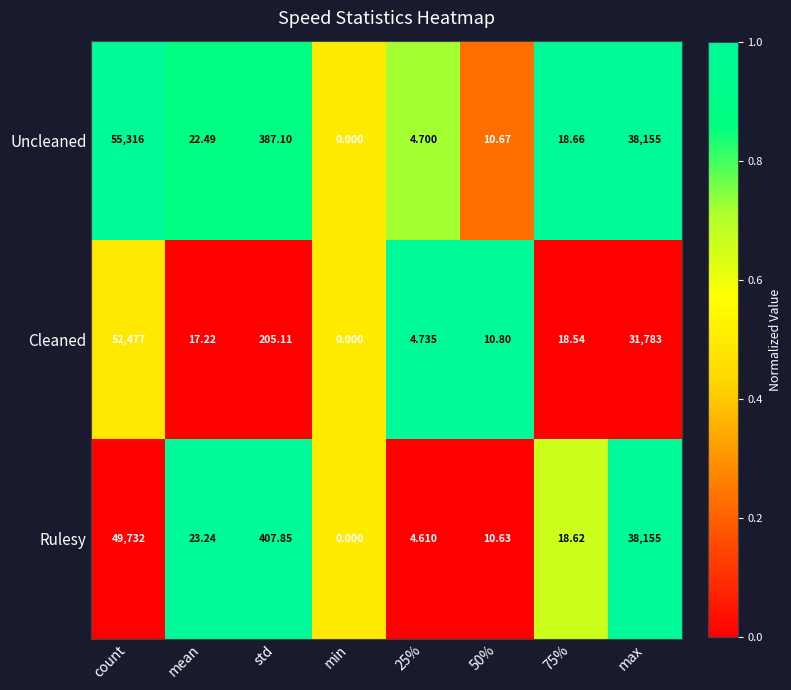

Is the value of Rulesy at 50% greater than the value of Cleaned at 50%?

No